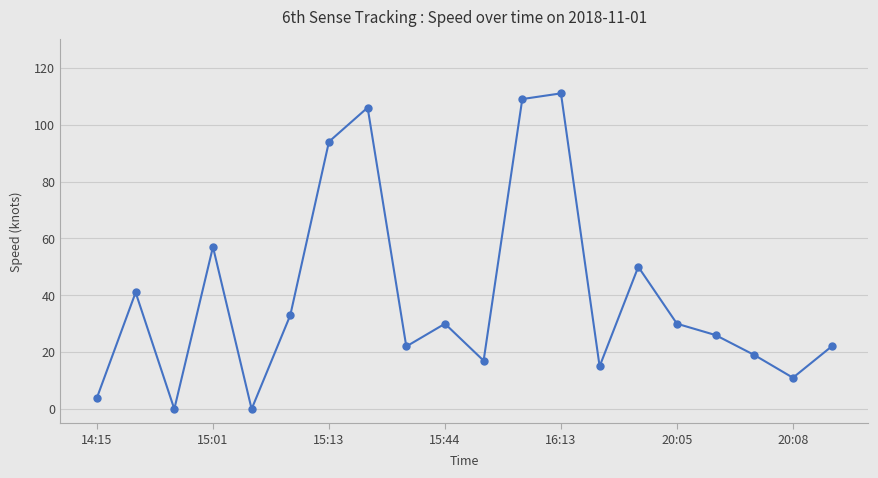

How many values are below 30?

10